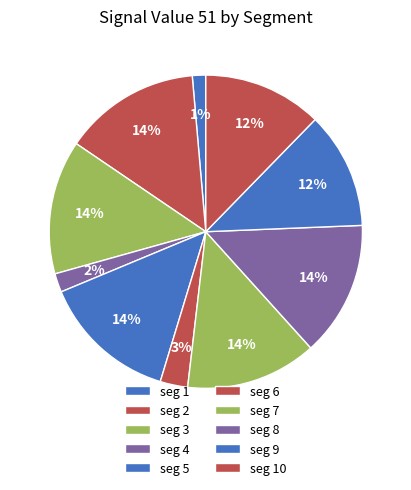

How many segments does this pie chart have?

10